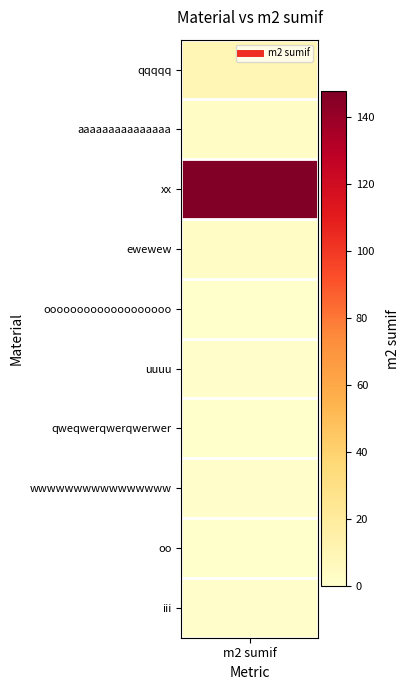

Rank the categories by value from lowest to highest.

ooooooooooooooooooo, qweqwerqwerqwerwer, oo, wwwwwwwwwwwwwwww, iii, uuuu, ewewew, aaaaaaaaaaaaaaa, qqqqq, xx